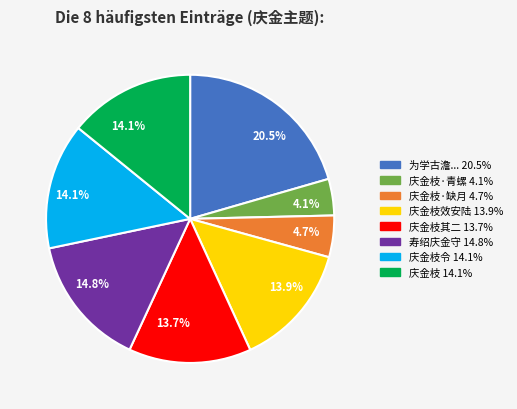

To the nearest percent, what is the difference between the largest and smallest slice percentages?

16%